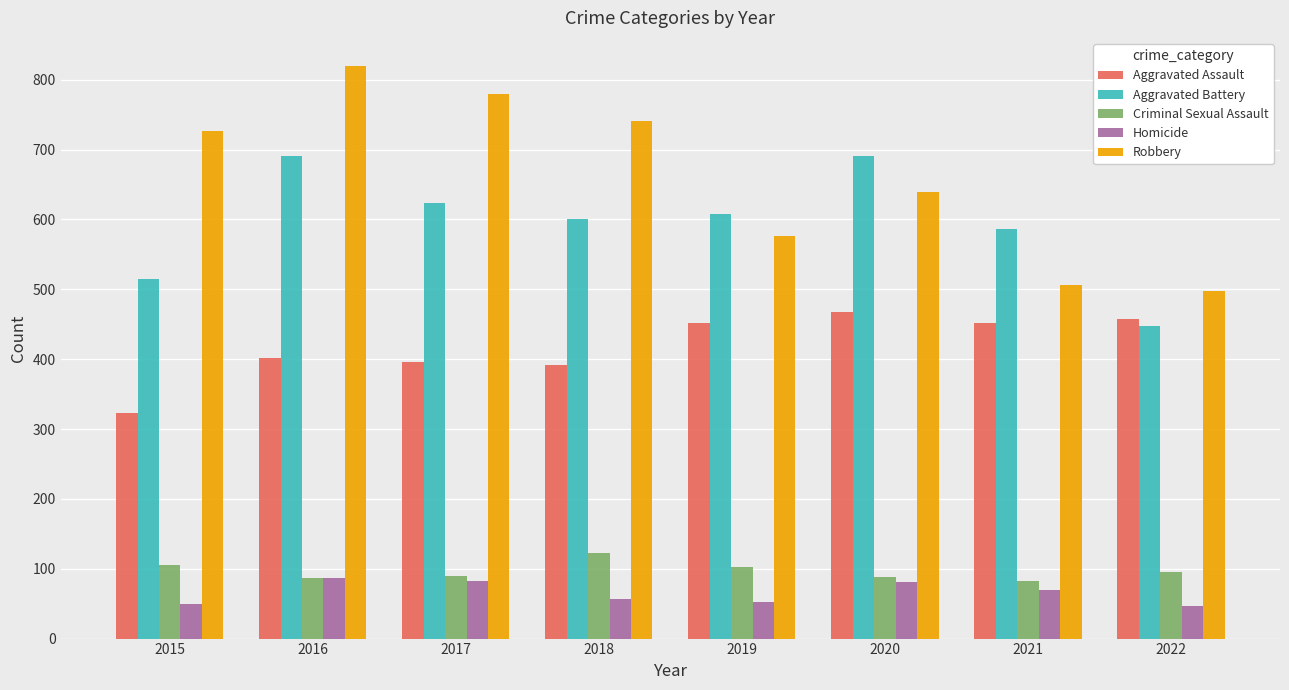

At which label does Criminal Sexual Assault first exceed 95?

2015